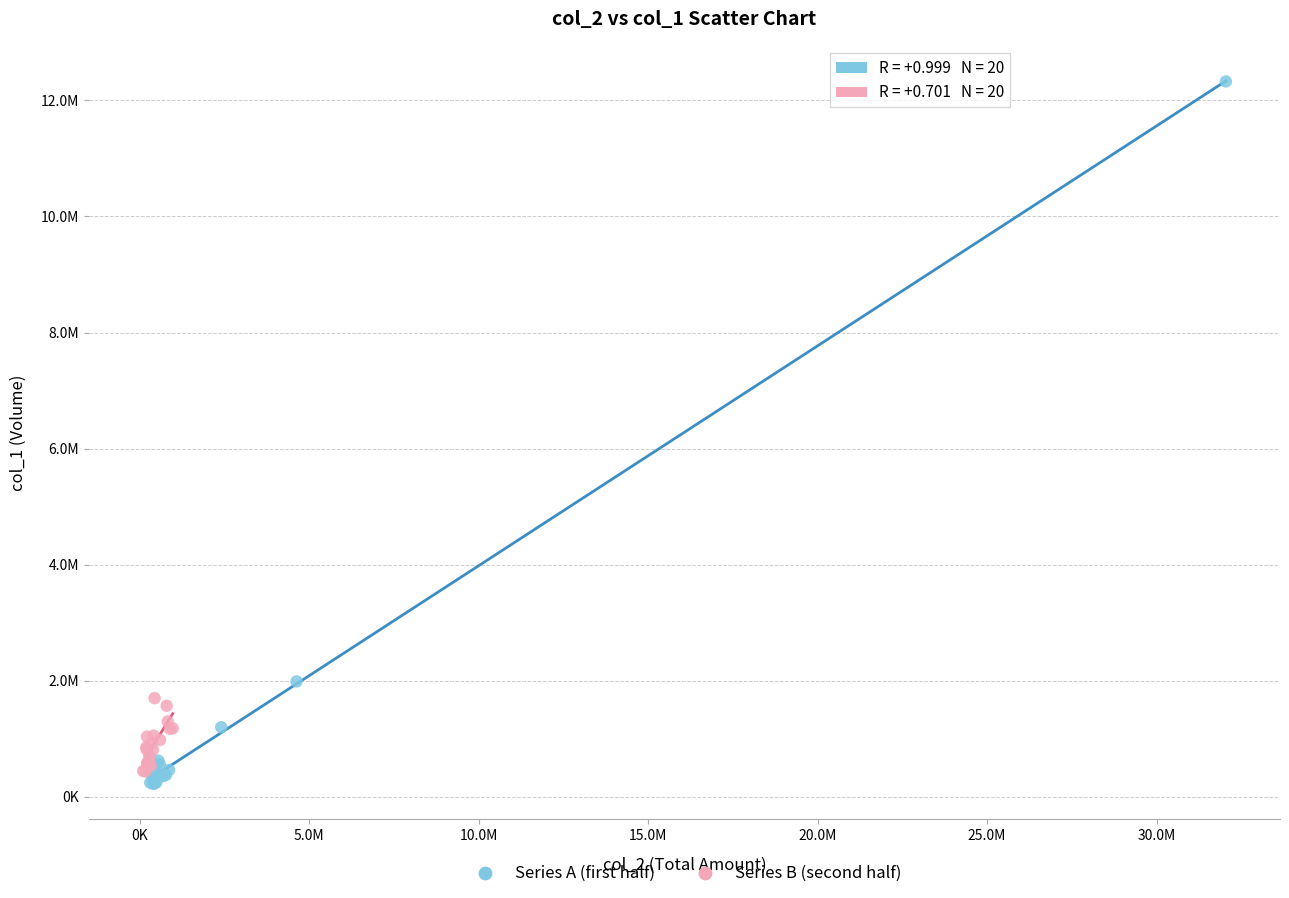

Which series has the largest Y range (max minus min)?

Series A (first half)